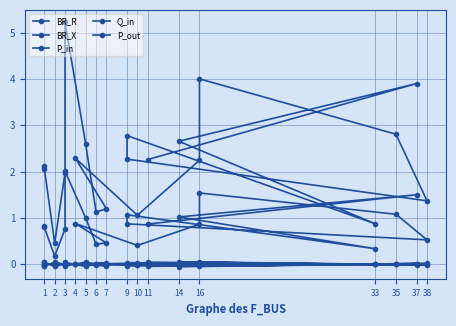

How many lines are shown in the chart?

5